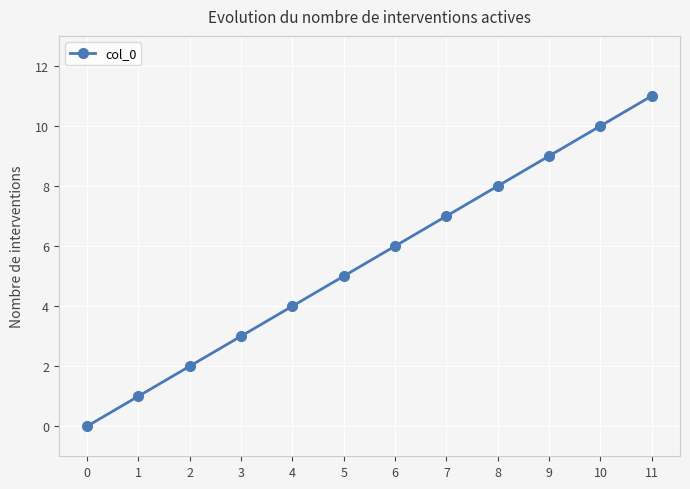

What is the difference between the values at 6 and 4?

2